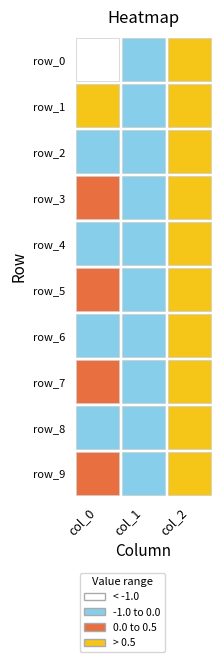

Reading left to right, extract all data points from this chart.

row_0: 0=-2.7	1=-1.0	2=1.0
row_1: 0=0.6	1=-1.0	2=1.0
row_2: 0=-0.4	1=-1.0	2=1.0
row_3: 0=0.1	1=-1.0	2=1.0
row_4: 0=-0.1	1=-1.0	2=1.0
row_5: 0=0.0	1=-1.0	2=1.0
row_6: 0=-0.0	1=-1.0	2=1.0
row_7: 0=0.0	1=-1.0	2=1.0
row_8: 0=-0.0	1=-1.0	2=1.0
row_9: 0=0.0	1=-1.0	2=1.0